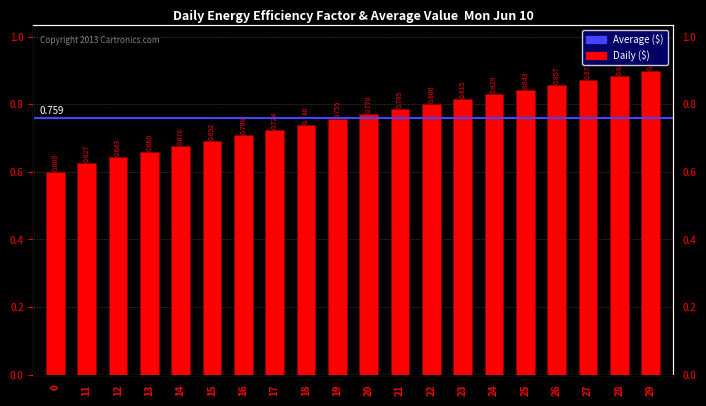

What is the sum of the values at 25 and 26?

1.7